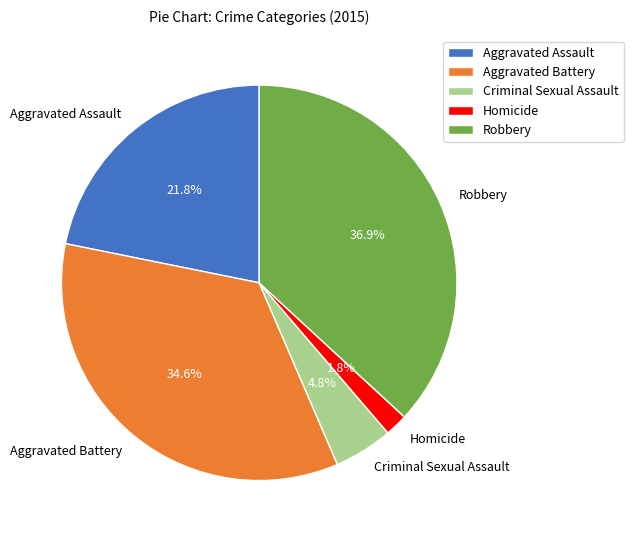

To the nearest percent, what is the difference between the largest and smallest slice percentages?

35%